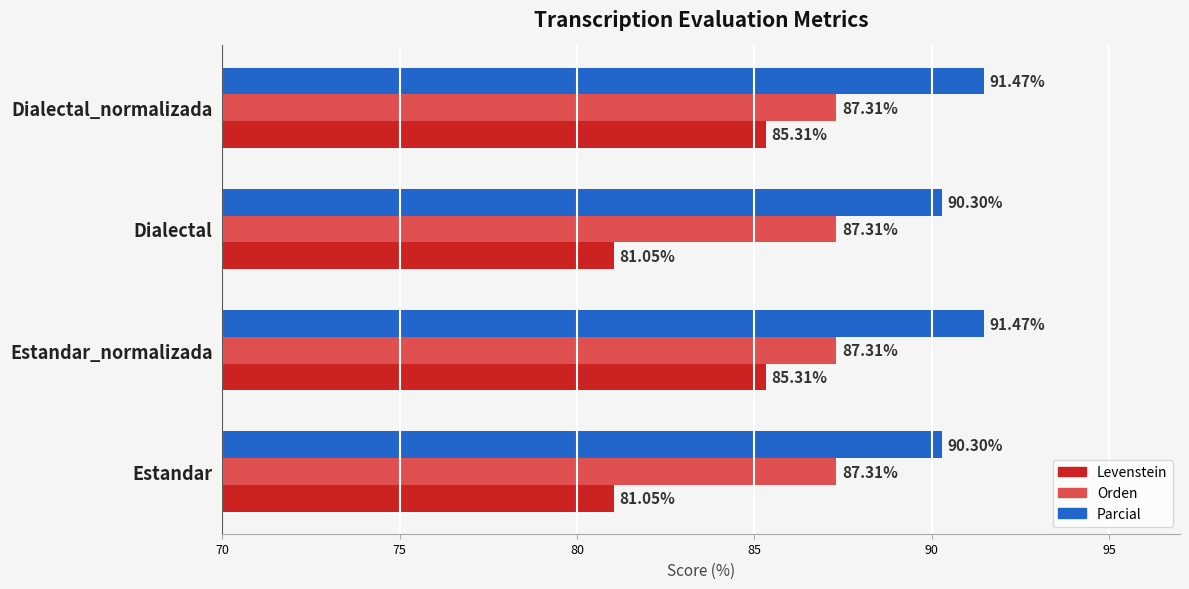

Which series has the largest range (max minus min)?

Levenstein